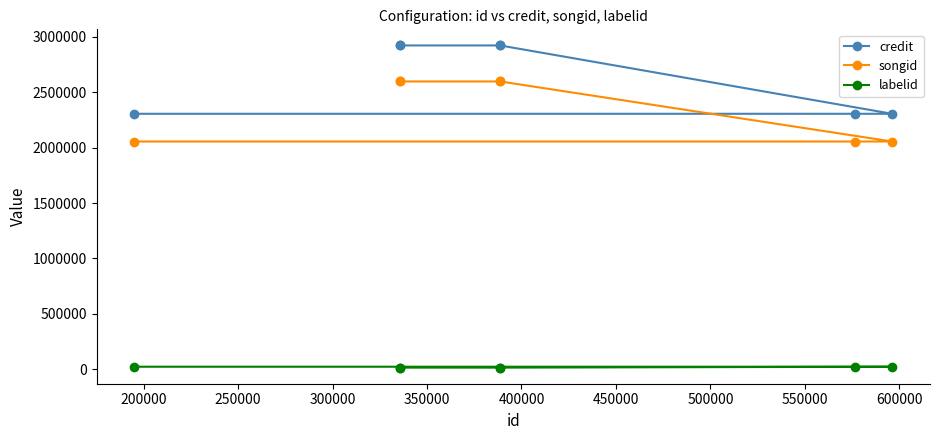

How many categories are shown in the chart?

7